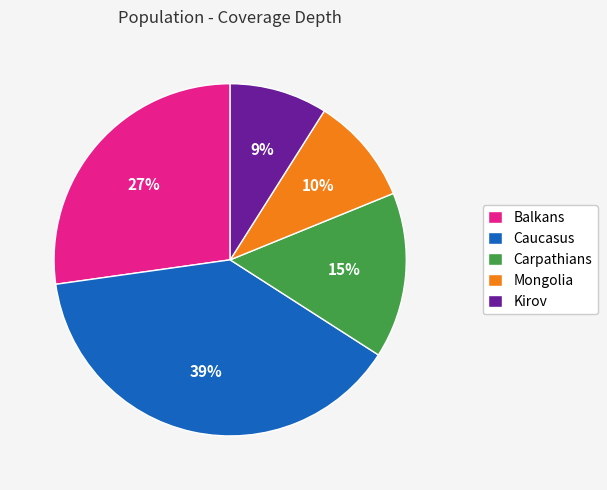

Is there any slice that represents more than half of the pie?

No